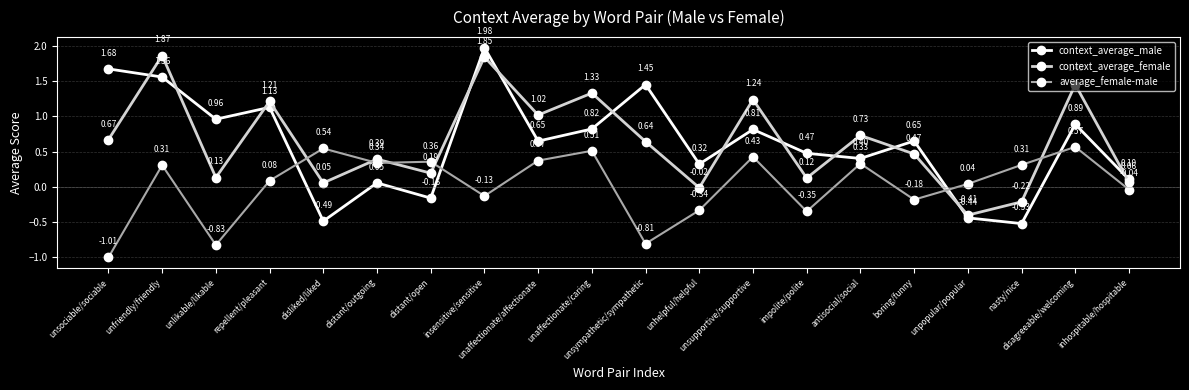

Which label corresponds to the largest value in the chart?

insensitive/sensitive